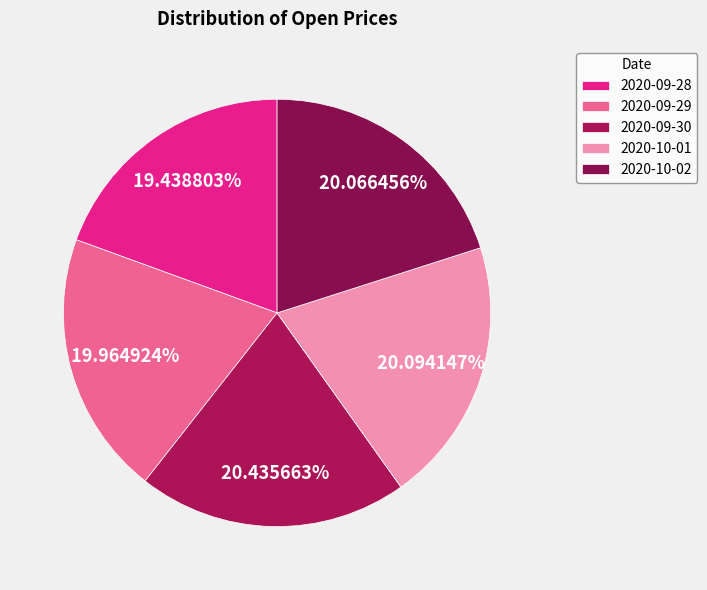

True or false: 2020-09-28 accounts for 19% of the total.

True